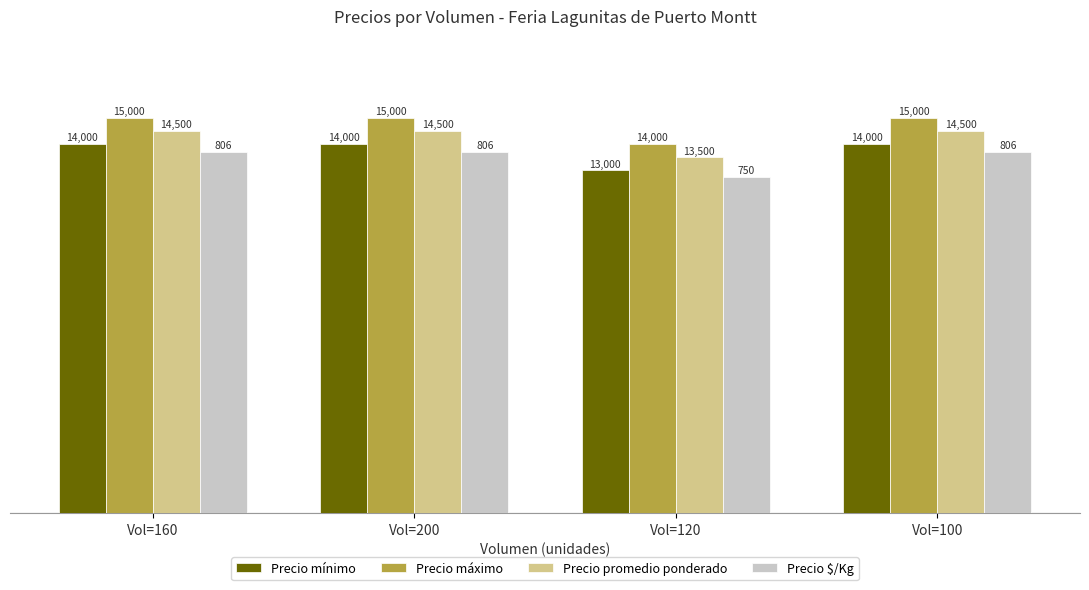

Rank the series at Vol=100 from lowest to highest value.

Precio $/Kg, Precio mínimo, Precio promedio ponderado, Precio máximo